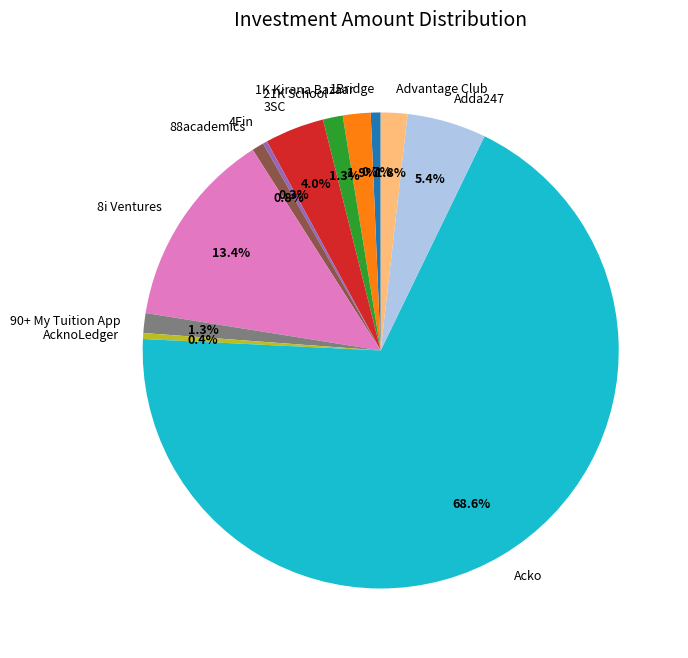

What percentage is NOT represented by Adda247?

94.6%